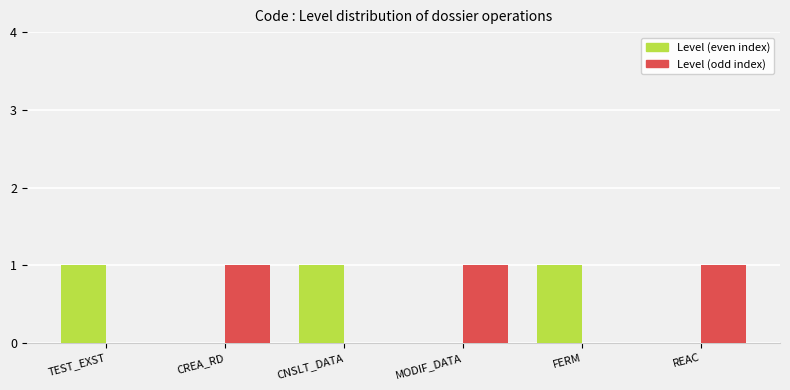

Does the chart contain stacked bars?

No